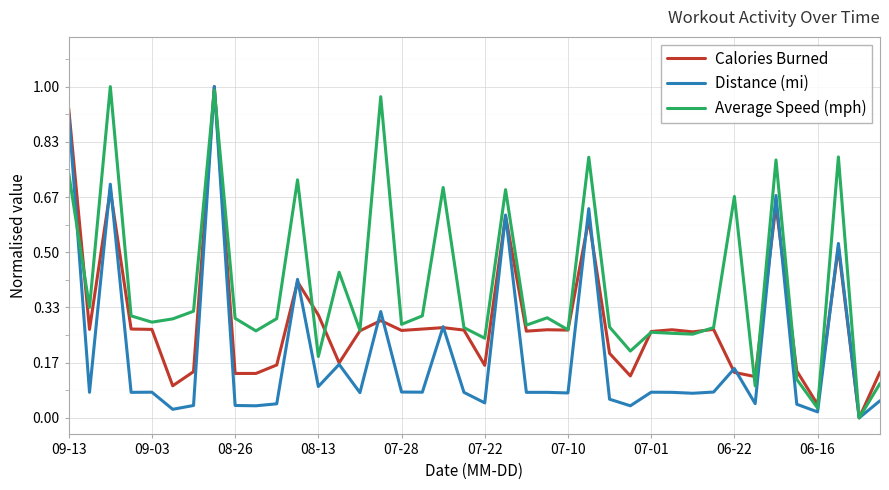

List the series in order of their overall mean, lowest first.

Distance (mi), Calories Burned, Average Speed (mph)